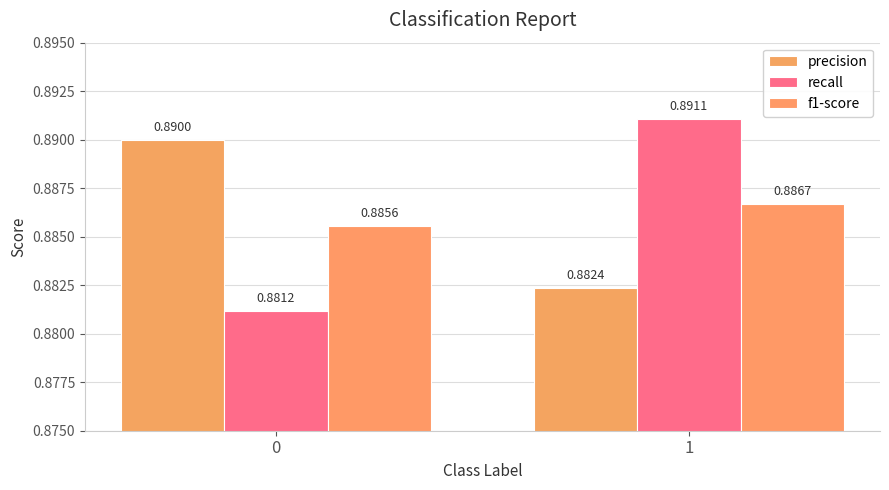

The recall series shows 0.5 at 0. True or false?

False